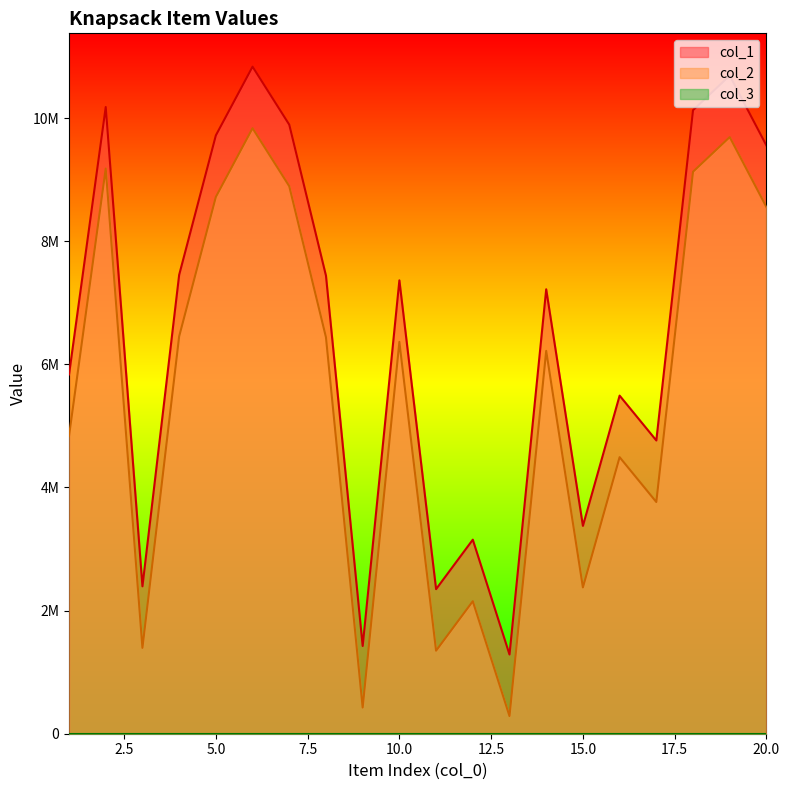

The col_1 series shows 5767410 at 18. True or false?

False